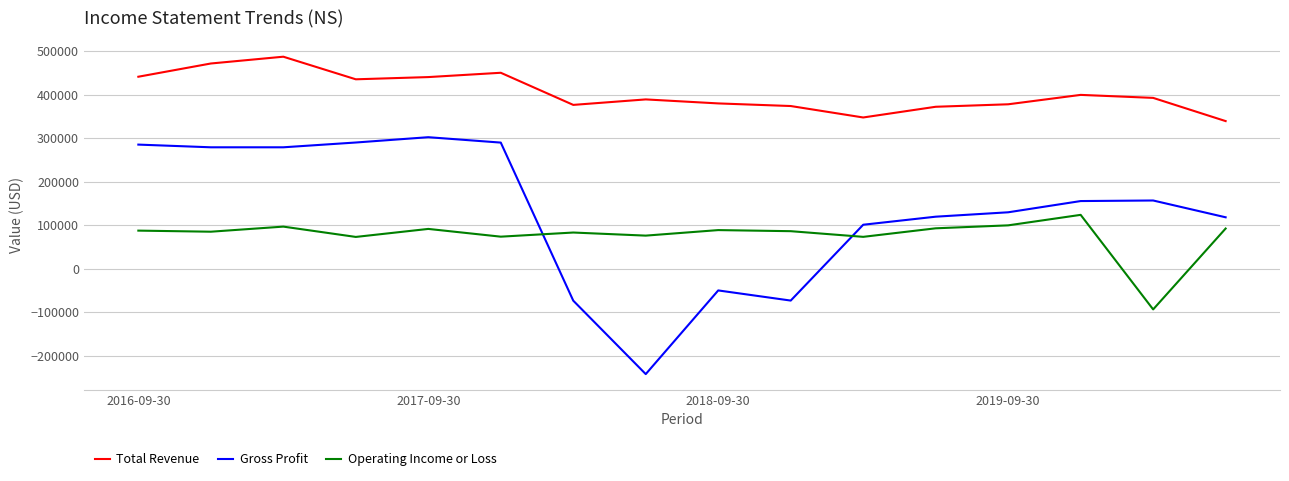

What is the maximum value for Gross Profit?

302500